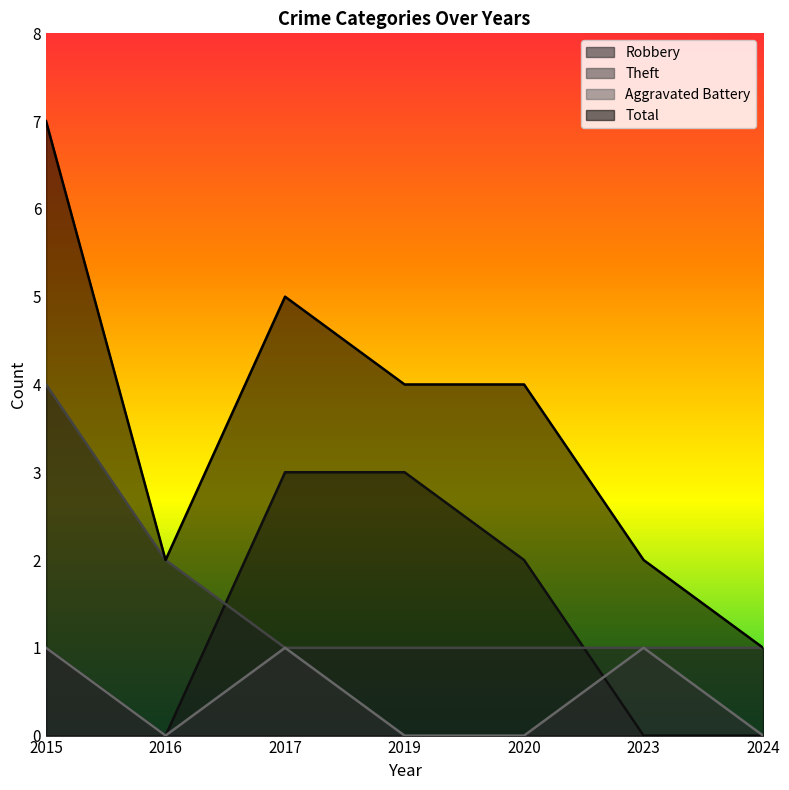

Does the chart have visible grid lines?

No